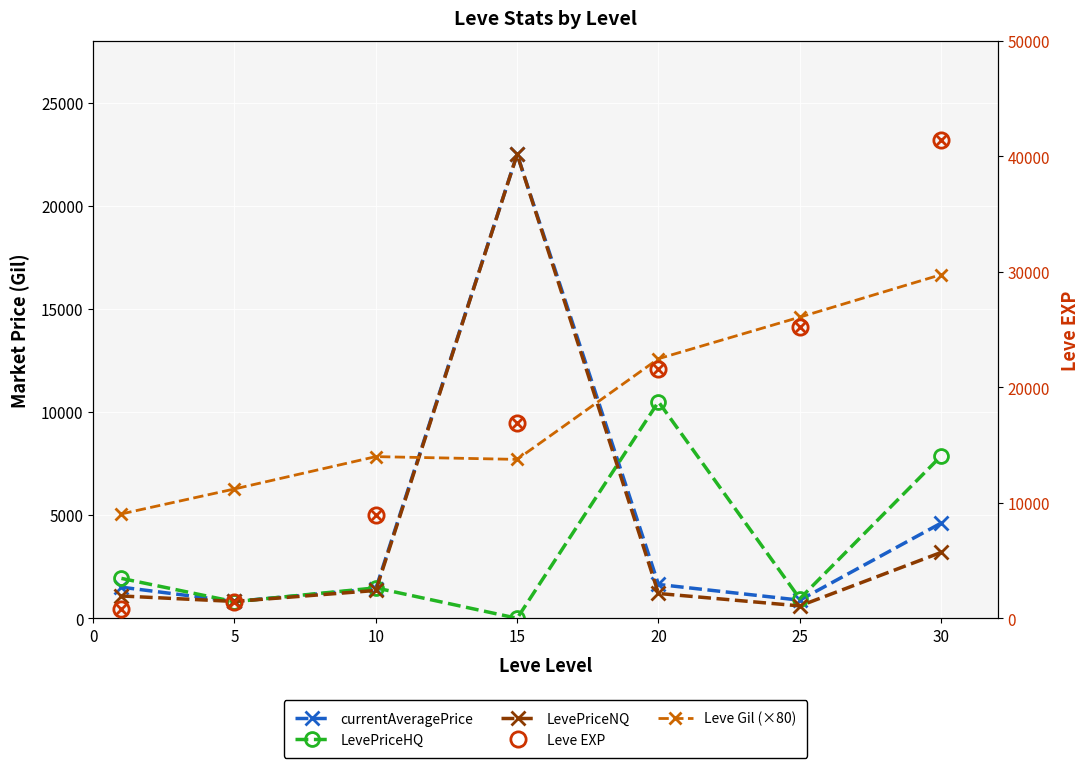

What is the difference between the LevePriceNQ values at 20 and 15?

21298.0